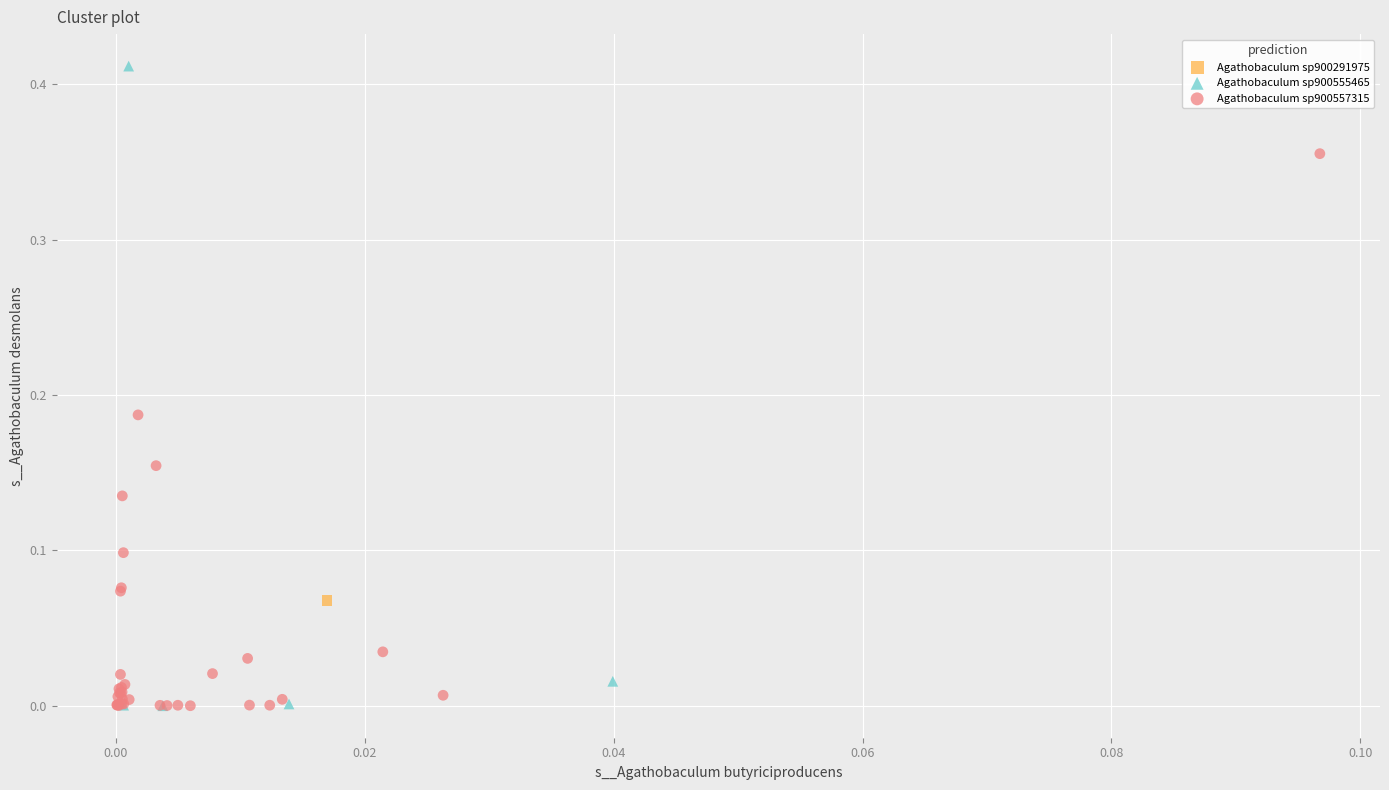

Which series reaches the maximum Y coordinate?

Agathobaculum sp900555465